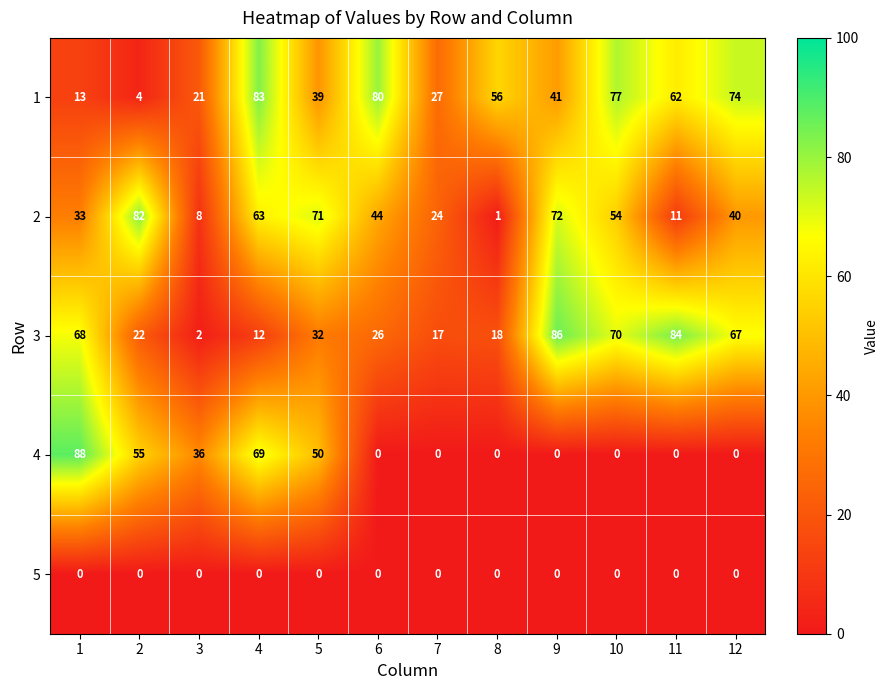

Is it true that 4 equals 0 at 8?

True